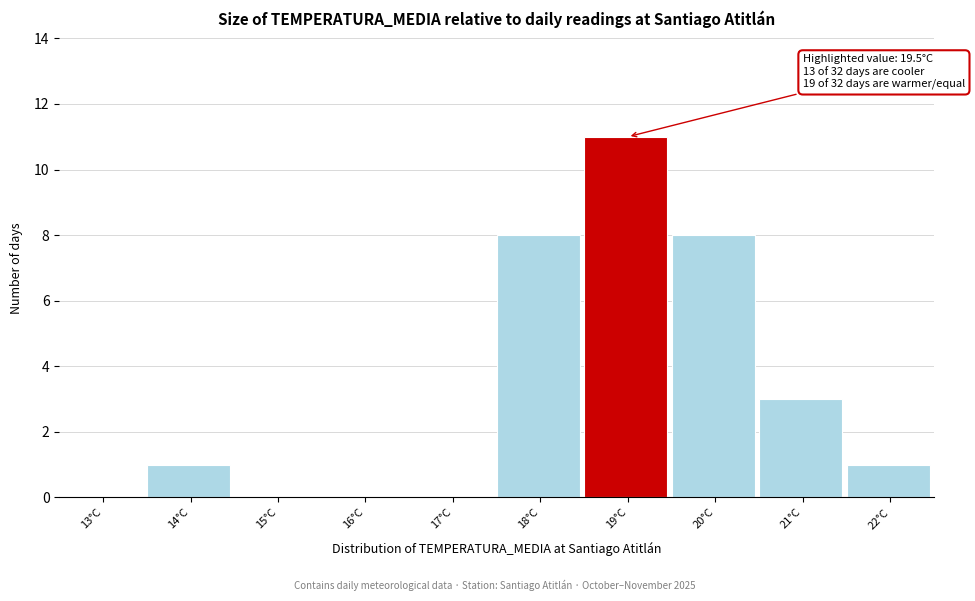

Reading left to right, list all the values displayed in this chart.

13°C=0	14°C=1	15°C=0	16°C=0	17°C=0	18°C=8	19°C=11	20°C=8	21°C=3	22°C=1